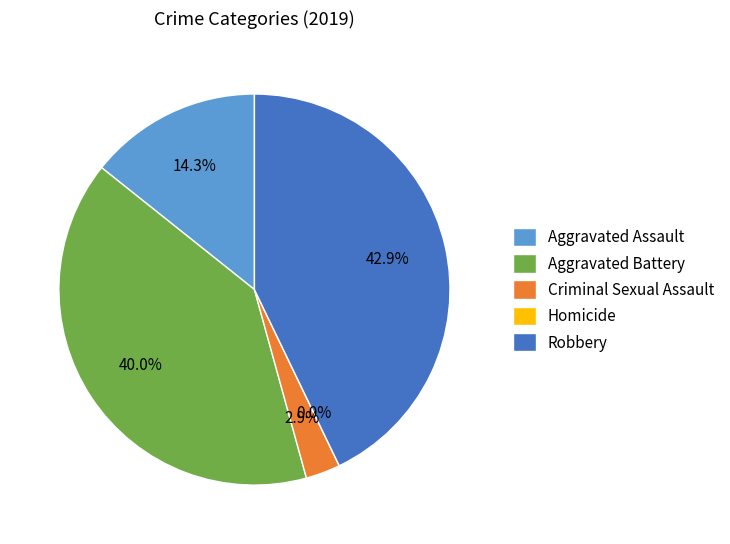

How many slices are in this pie chart?

5